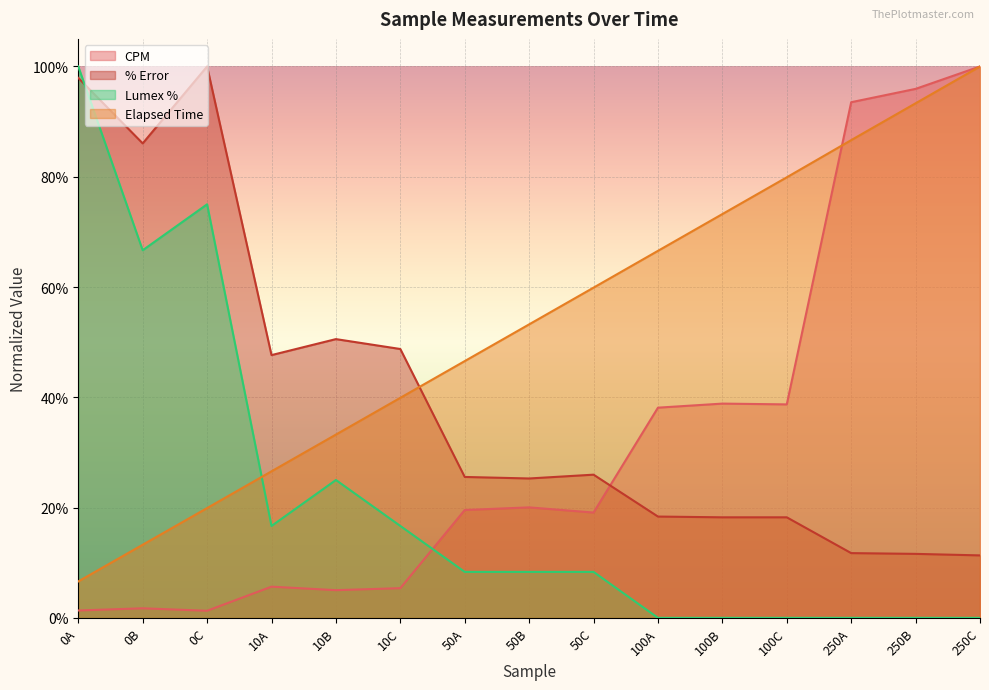

The value of % Error at 50A is 0.2. True or false?

False